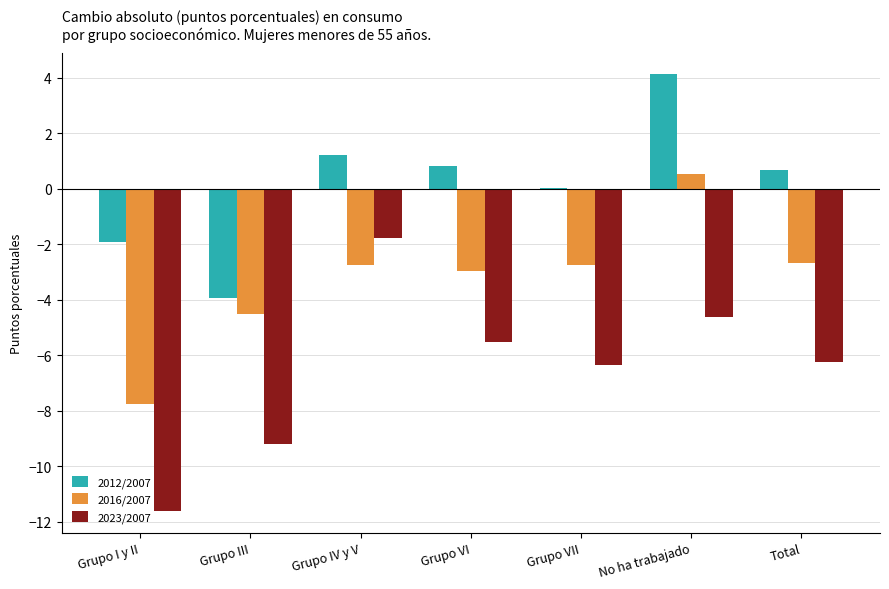

Which series changed the most between Grupo IV y V and Total?

2023/2007